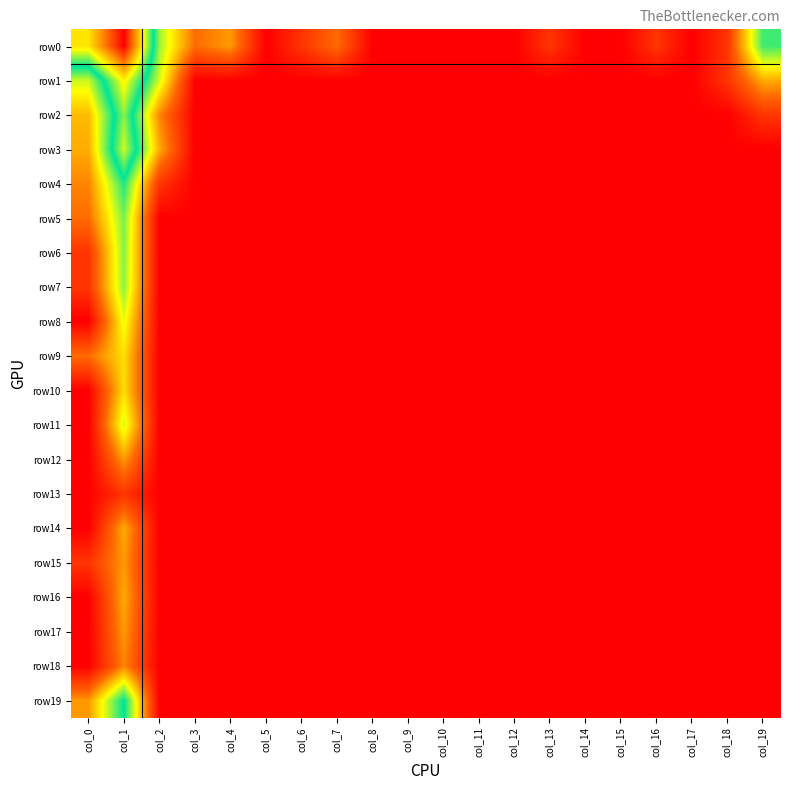

Which series has the widest spread of values?

row0